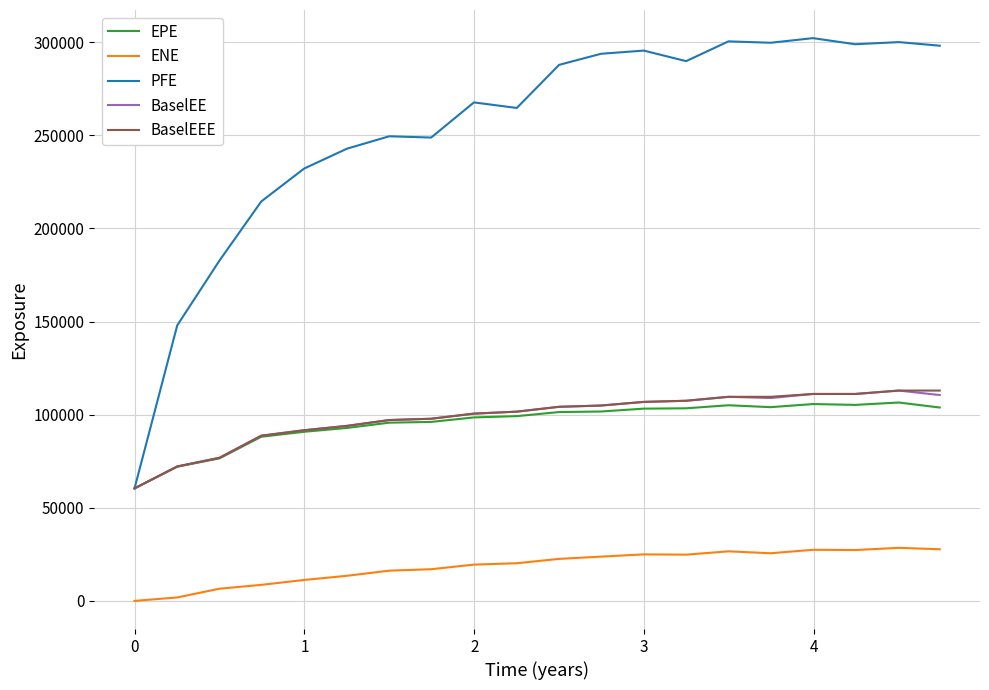

Which series has the widest spread of values?

PFE